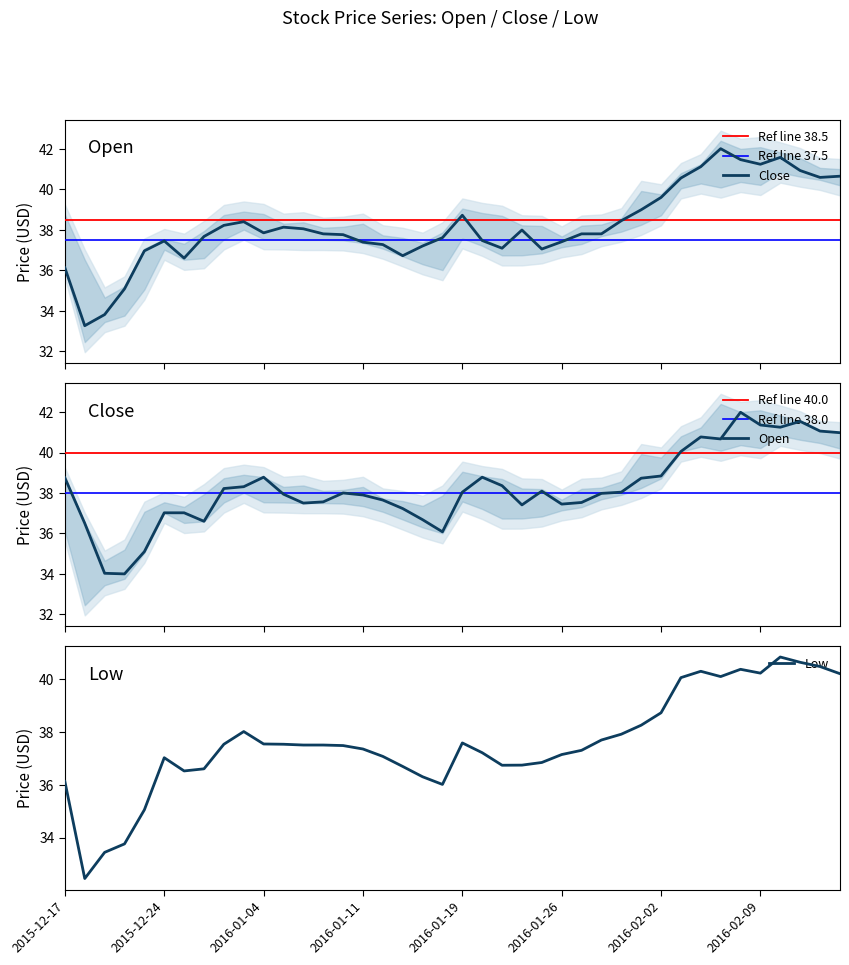

What are all the series names shown in the legend?

Open, Low, Close